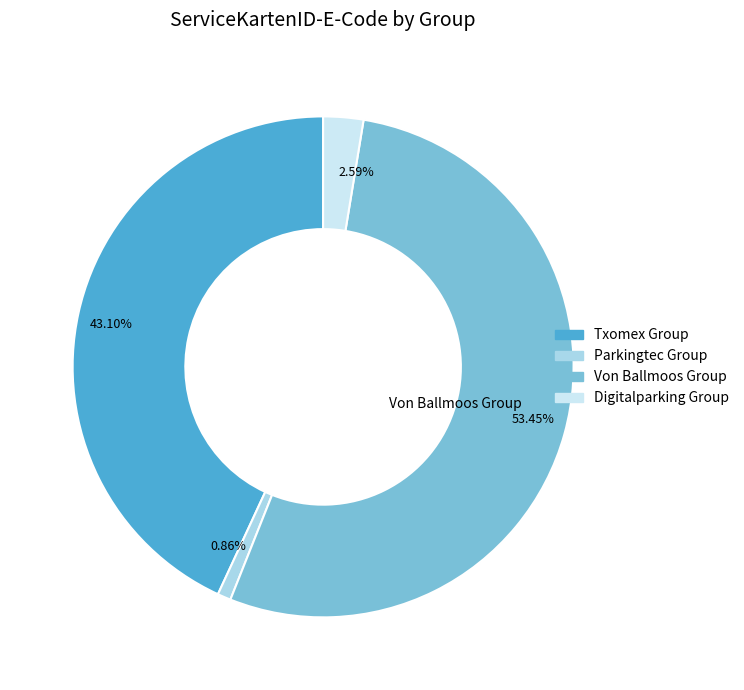

Combined, what portion of the pie is Txomex Group and Parkingtec Group?

44.0%